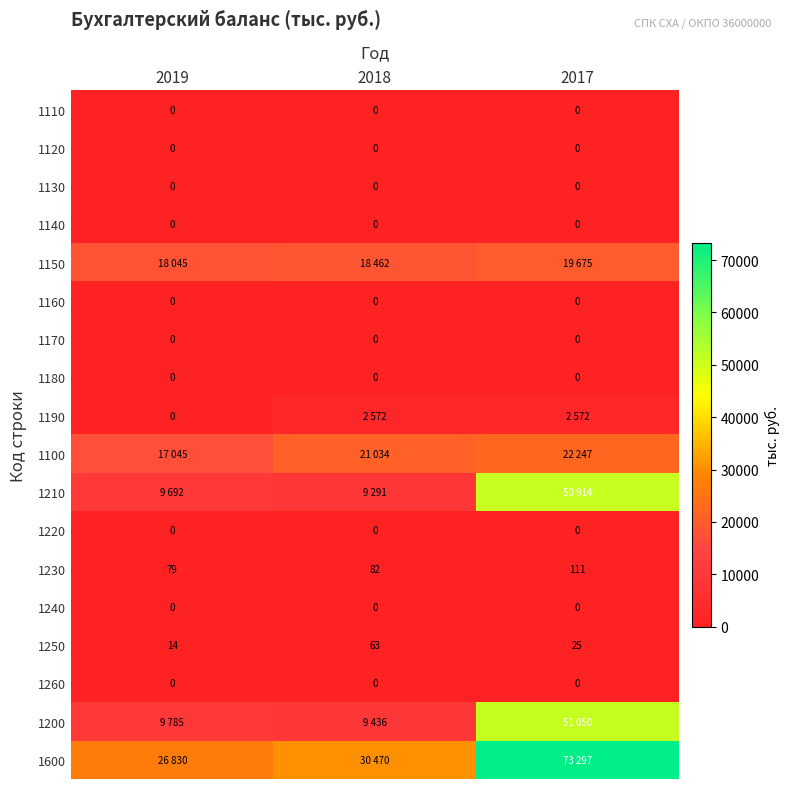

What is the difference between the maximum and minimum values in the 1250 series?

49